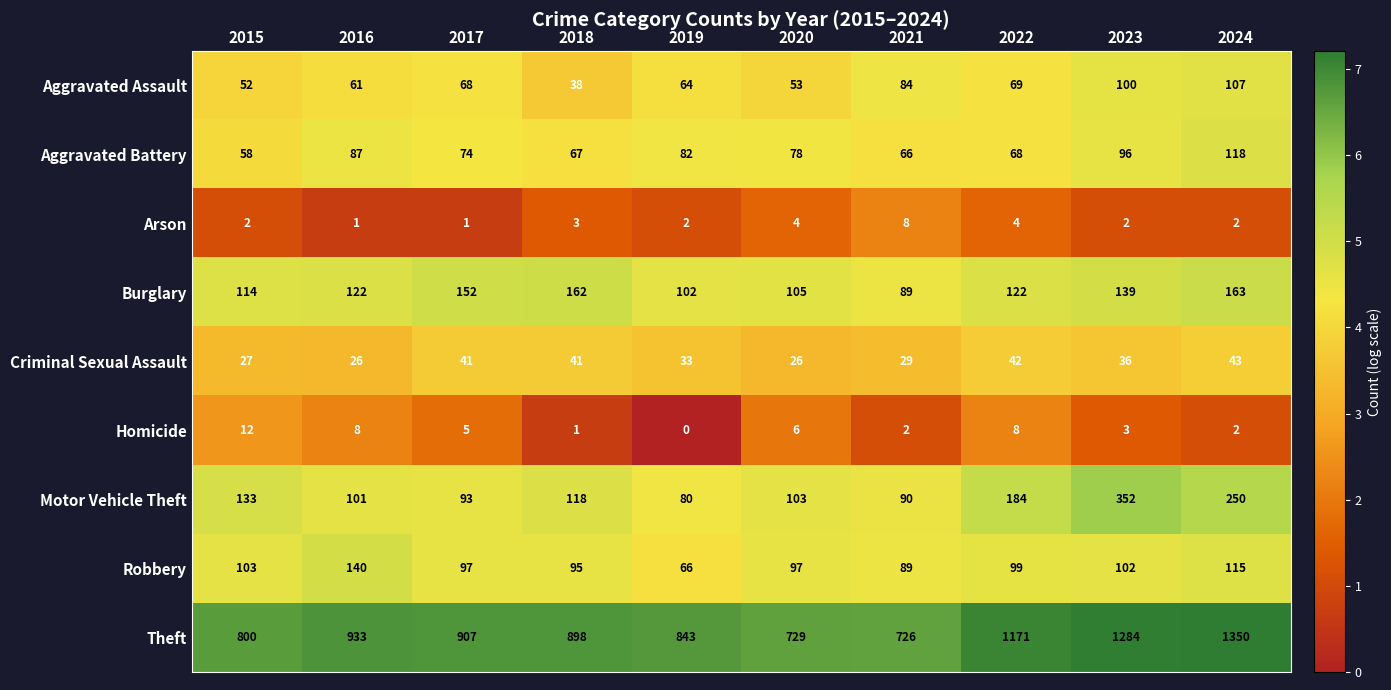

At which category does the chart reach its minimum across all series?

2019